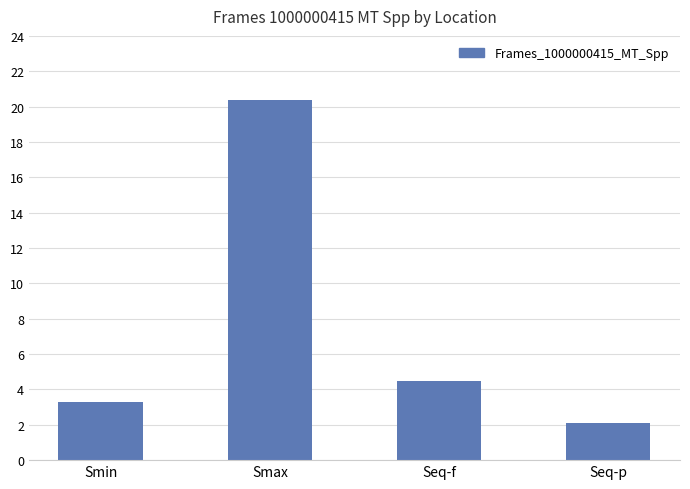

Rank the categories by value from lowest to highest.

Seq-p, Smin, Seq-f, Smax